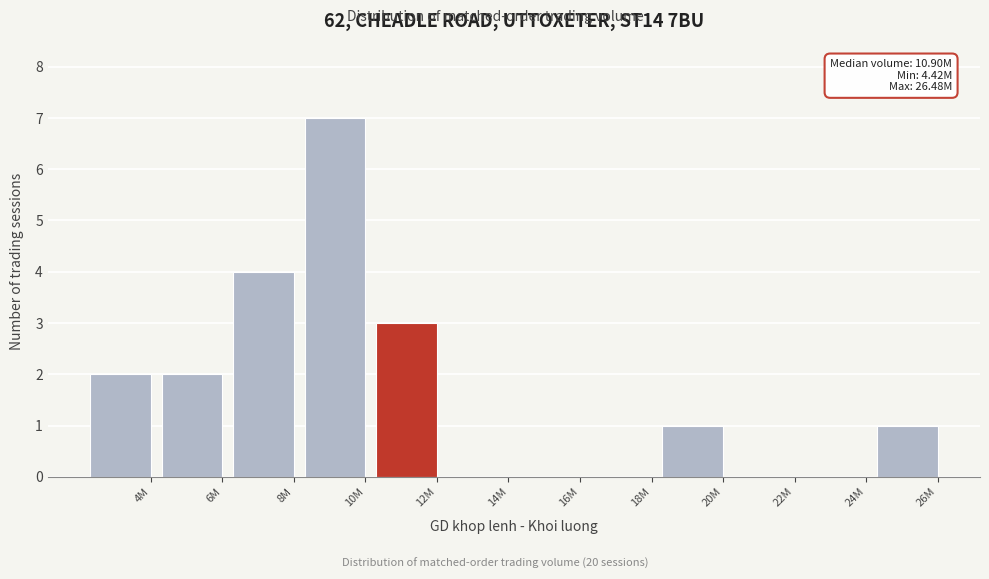

Reading left to right, what are all the values shown in this chart?

4M=2	6M=2	8M=4	10M=7	12M=3	14M=0	16M=0	18M=0	20M=1	22M=0	24M=0	26M=1